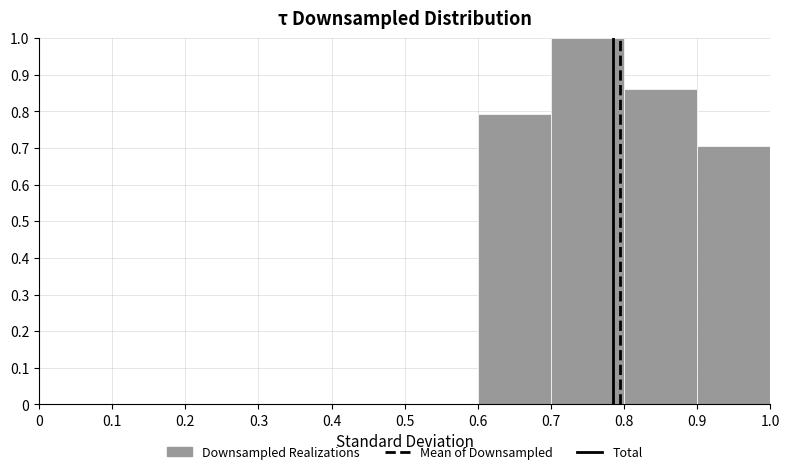

Reading left to right, list every bar in this chart as the range it spans on the x-axis followed by its height. The values are not printed on the chart, so give them approximately, as read against the axis.

0 to 0.1: 0
0.1 to 0.2: 0
0.2 to 0.3: 0
0.3 to 0.4: 0
0.4 to 0.5: 0
0.5 to 0.6: 0
0.6 to 0.7: 0.79
0.7 to 0.8: 1.00
0.8 to 0.9: 0.86
0.9 to 1.0: 0.71